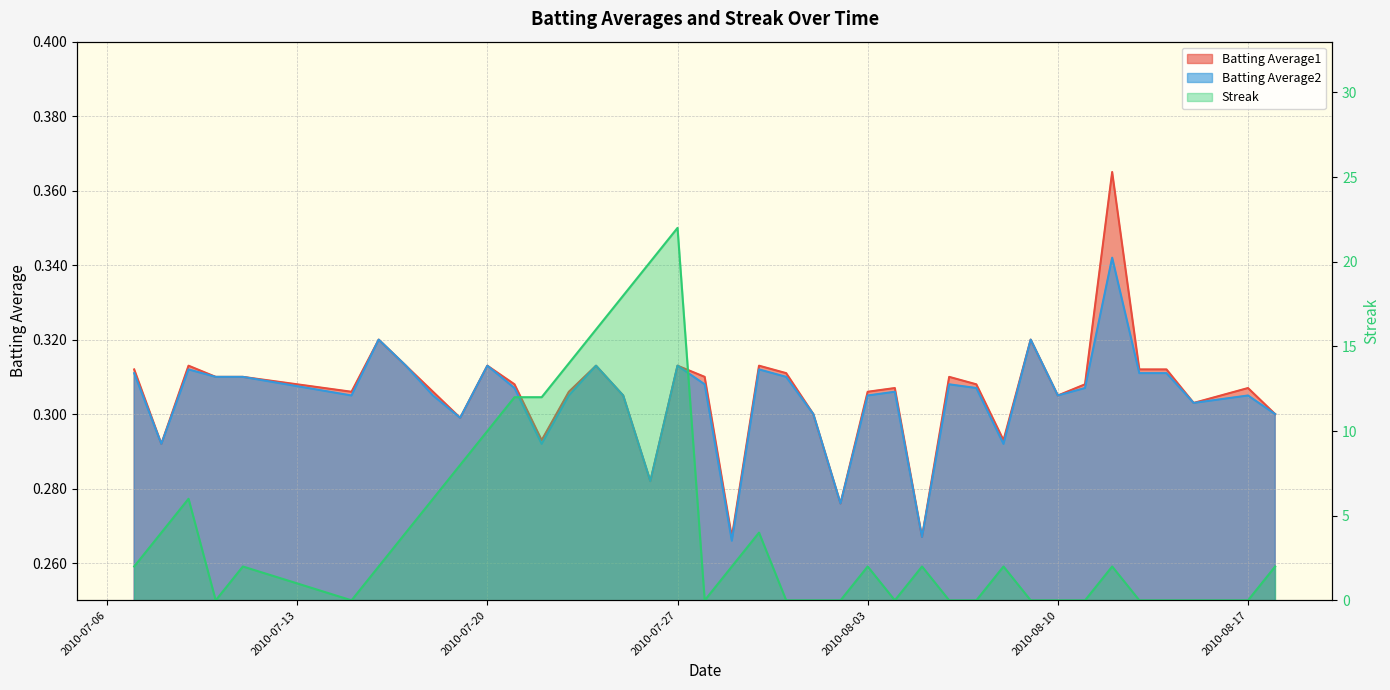

The Batting Average1 series shows 0.3 at 2010-07-22. True or false?

True